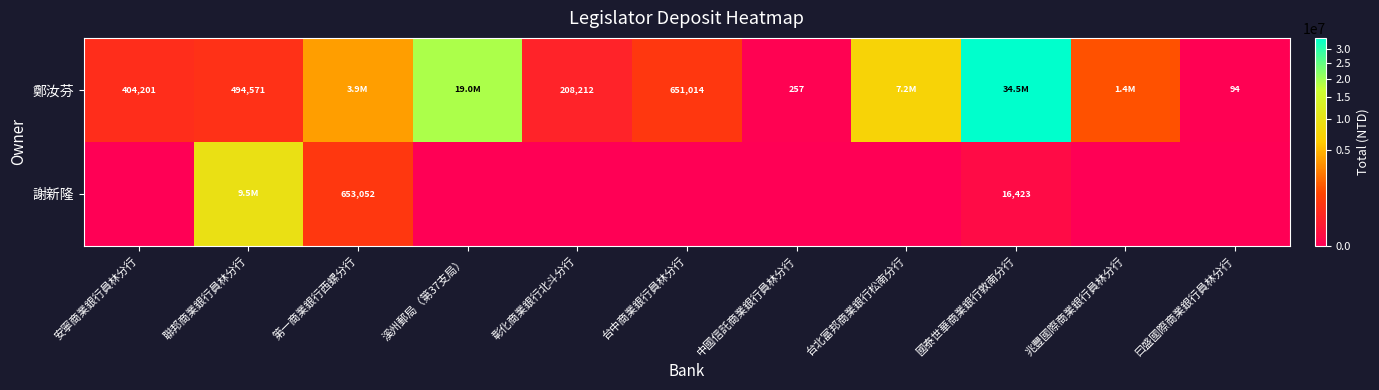

The 鄭汝芬 series shows 119 at 中國信託商業銀行員林分行. True or false?

False